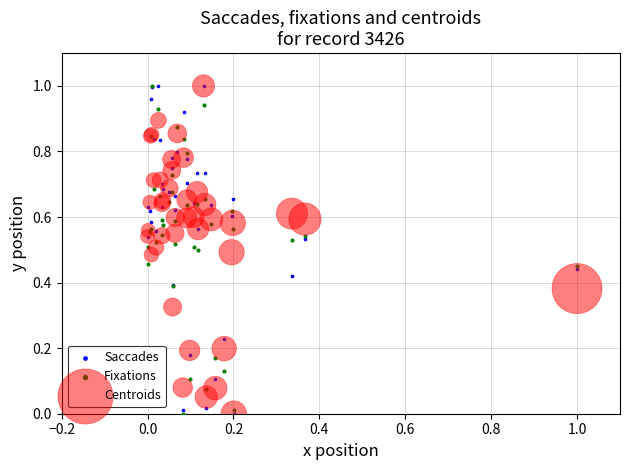

What are all the series names shown in the legend?

Saccades, Fixations, Centroids